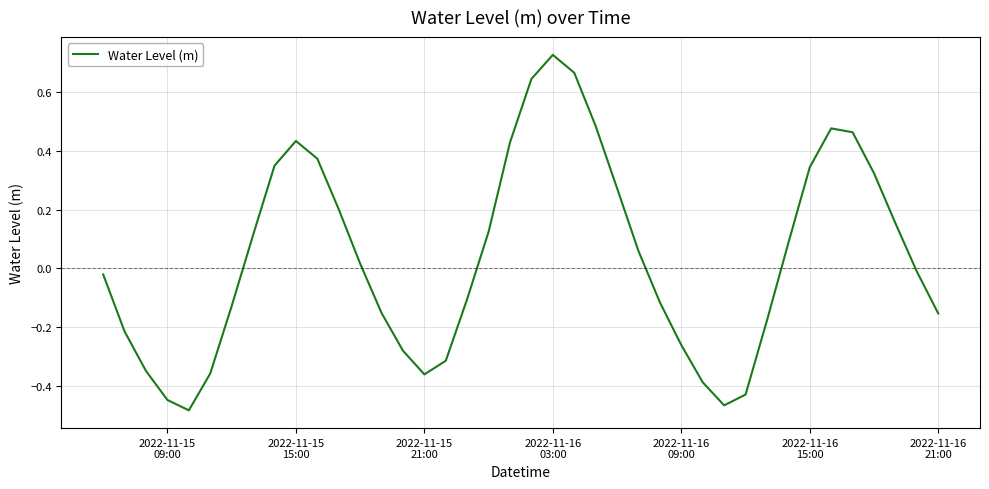

What is the difference between the maximum and minimum values?

1.2